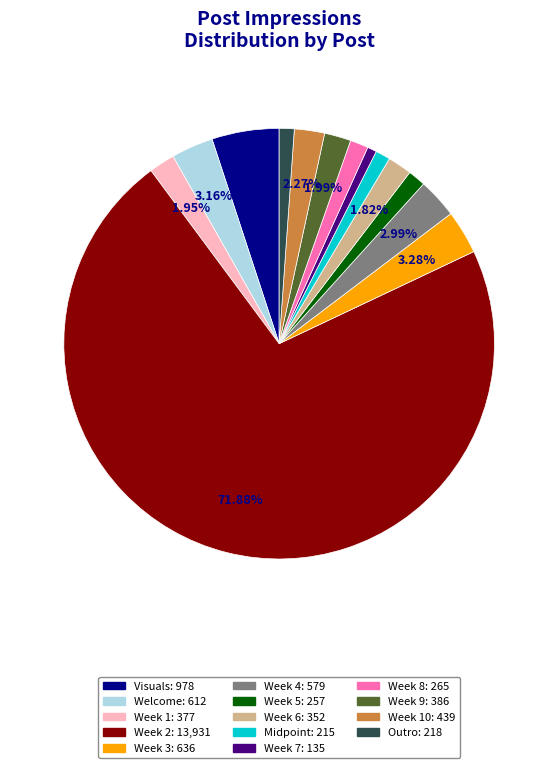

Is there a majority slice in this chart?

Yes